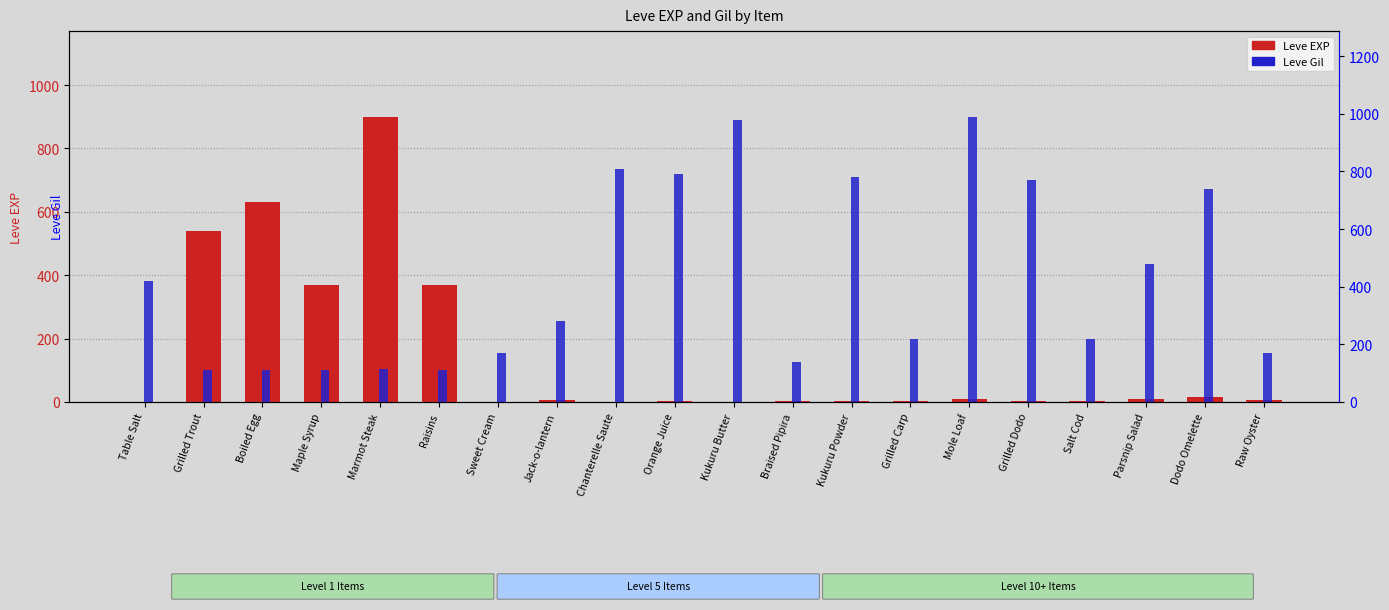

Reading left to right, what are all the values shown in this chart?

Leve EXP: Table Salt=1	Grilled Trout=540	Boiled Egg=630	Maple Syrup=370	Marmot Steak=900	Raisins=370	Sweet Cream=1	Jack-o-lantern=6	Chanterelle Saute=1	Orange Juice=2	Kukuru Butter=1	Braised Pipira=3	Kukuru Powder=3	Grilled Carp=3	Mole Loaf=9	Grilled Dodo=4	Salt Cod=3	Parsnip Salad=10	Dodo Omelette=17	Raw Oyster=7
Leve Gil: Table Salt=420	Grilled Trout=112	Boiled Egg=112	Maple Syrup=112	Marmot Steak=113	Raisins=112	Sweet Cream=170	Jack-o-lantern=280	Chanterelle Saute=810	Orange Juice=790	Kukuru Butter=980	Braised Pipira=140	Kukuru Powder=780	Grilled Carp=220	Mole Loaf=990	Grilled Dodo=770	Salt Cod=220	Parsnip Salad=480	Dodo Omelette=740	Raw Oyster=170